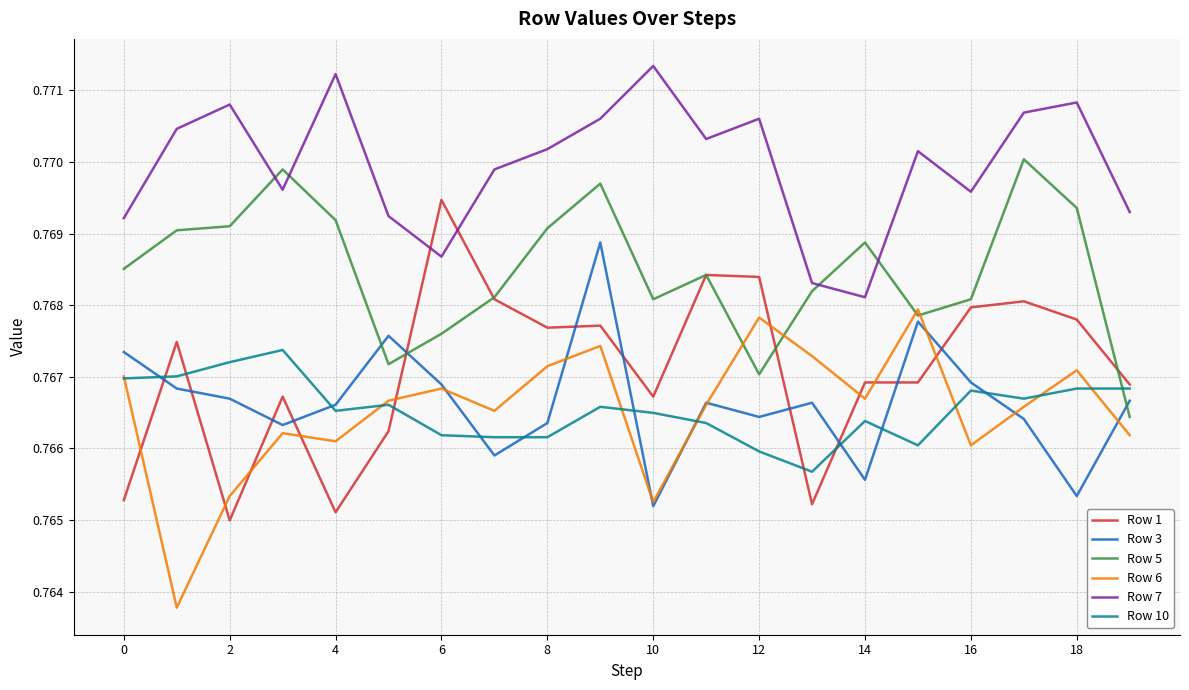

How many lines are shown in the chart?

6